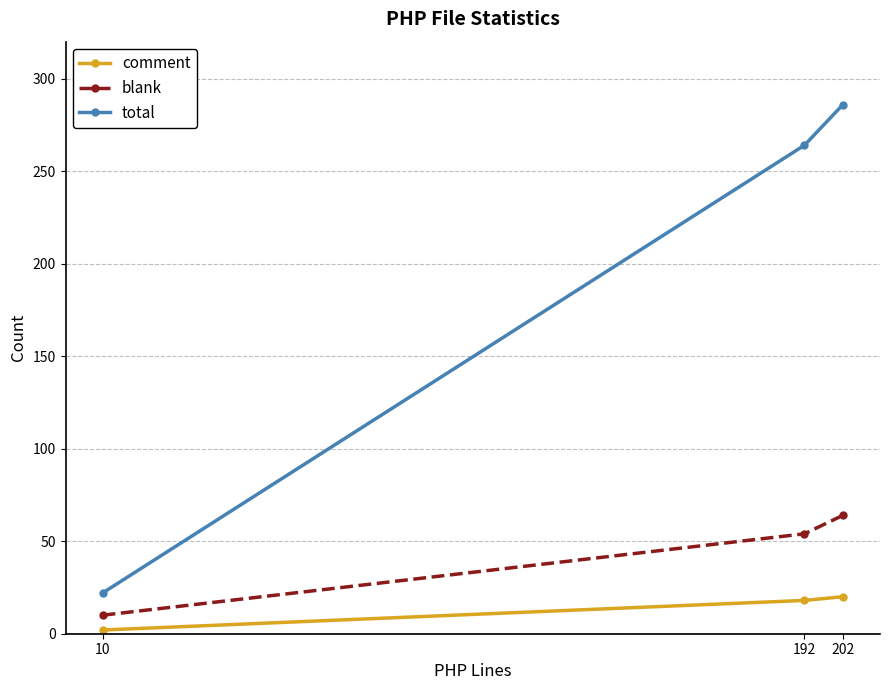

What is the total value across all series at 202?

370